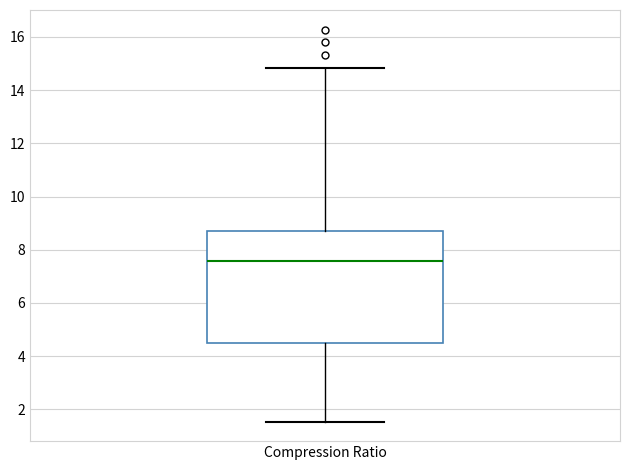

Transcribe this box plot: give where the median line is, the range the box spans, and where the two whiskers end, as read against the y-axis. The values are not printed on the chart, so give them approximately, as read against the axis.

median 7.6, box 4.4 to 8.8, whiskers 1.6 to 14.8